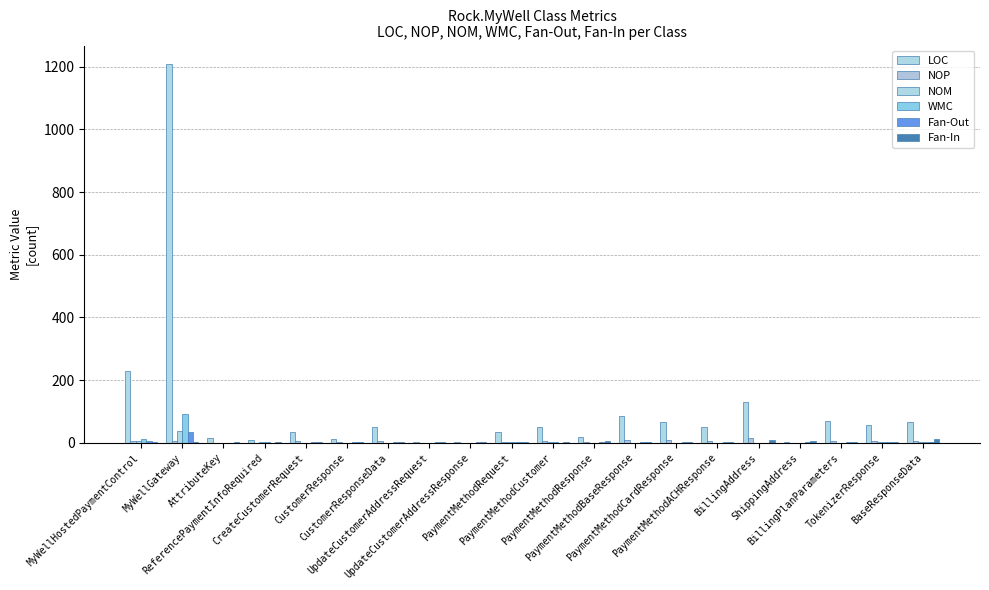

How many groups of bars are there?

20